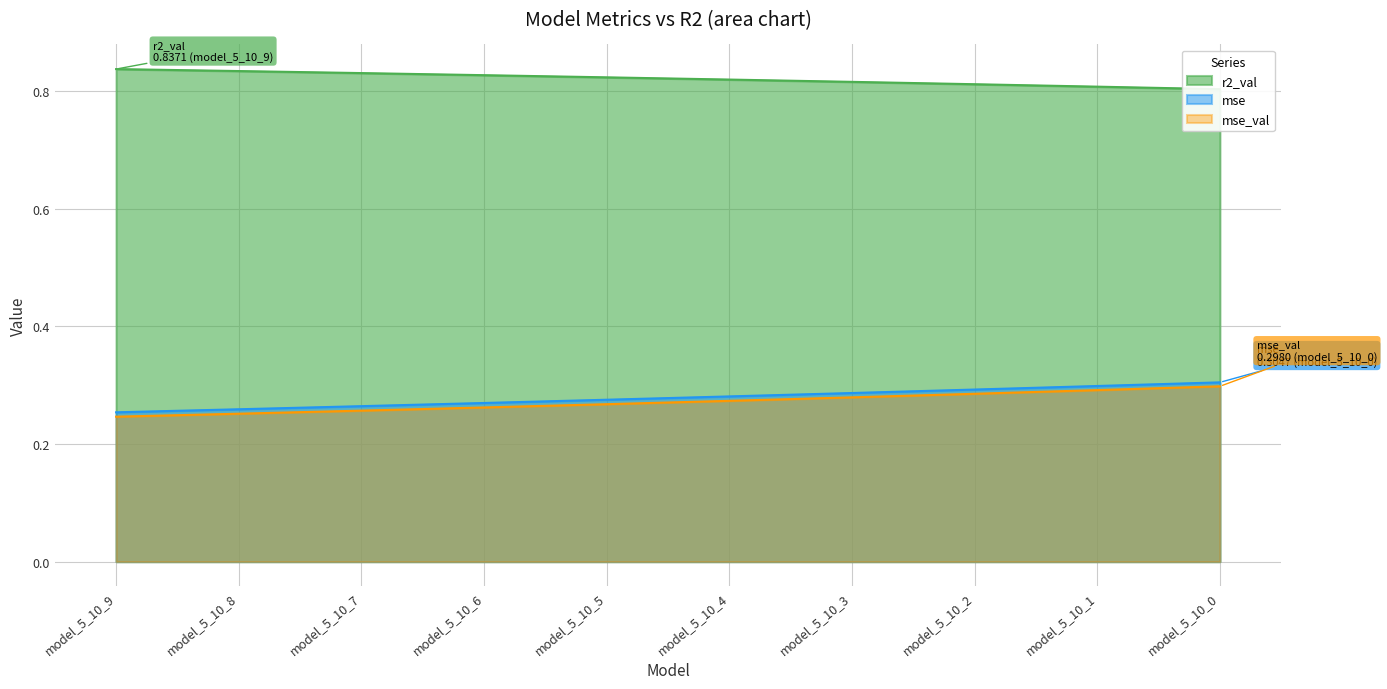

Which series changed the most between model_5_10_8 and model_5_10_6?

mse